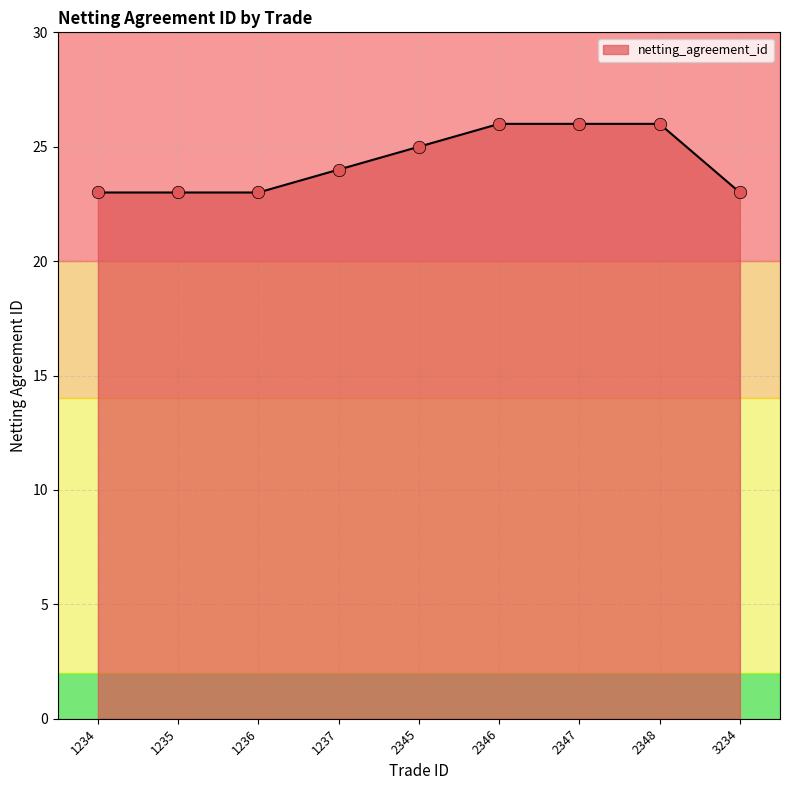

Which has a higher value, 2348 or 1235?

2348